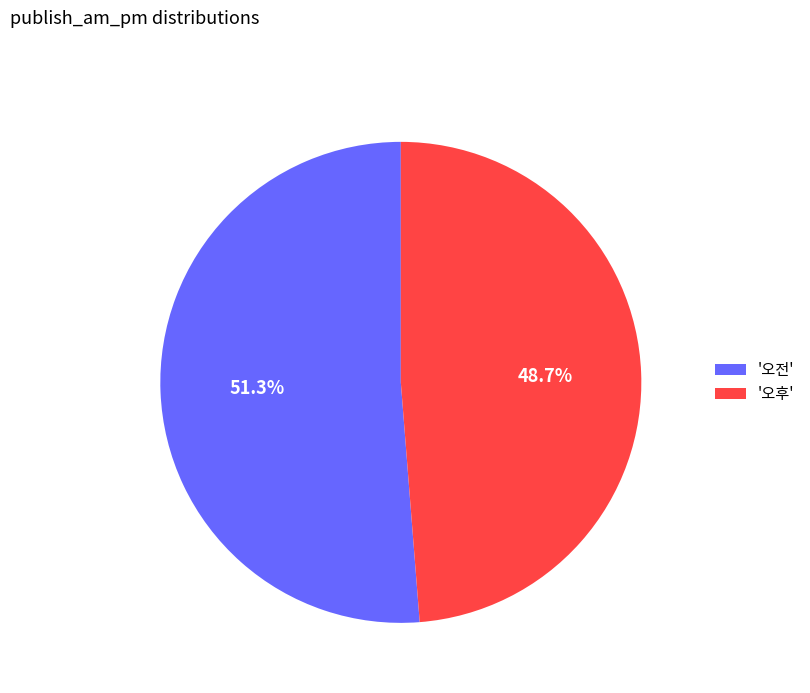

Which category has the biggest portion of the pie?

'오전'